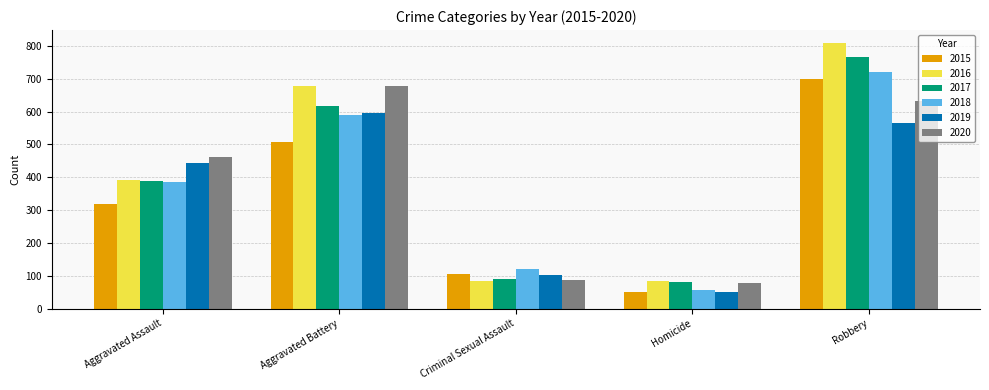

Rank the series by their maximum value, from lowest to highest.

2019, 2020, 2015, 2018, 2017, 2016